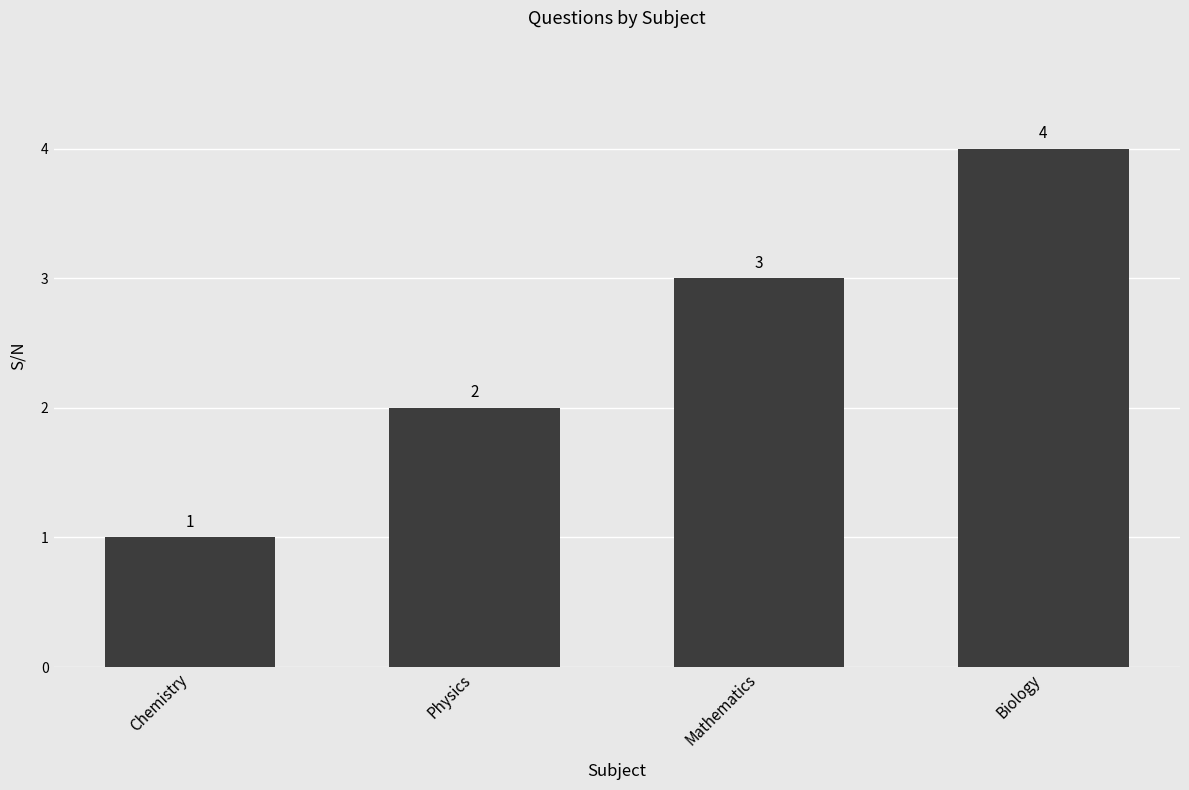

Which category has the lowest value across all series?

Chemistry